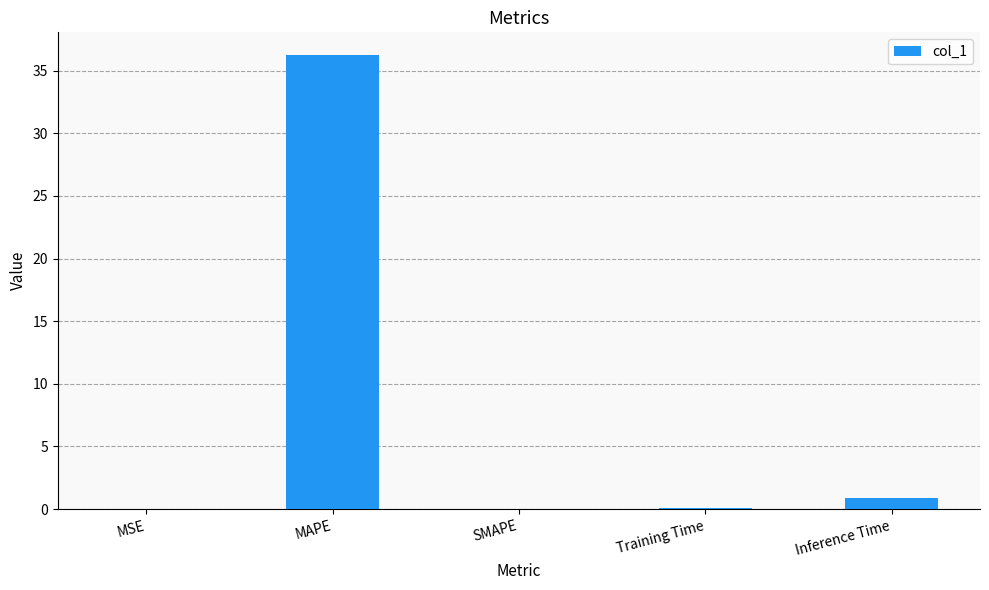

At which label is the value closest to 18?

Inference Time